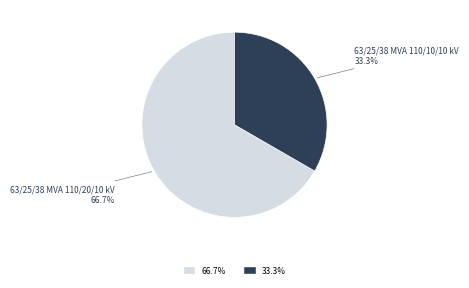

Is there a majority slice in this chart?

Yes